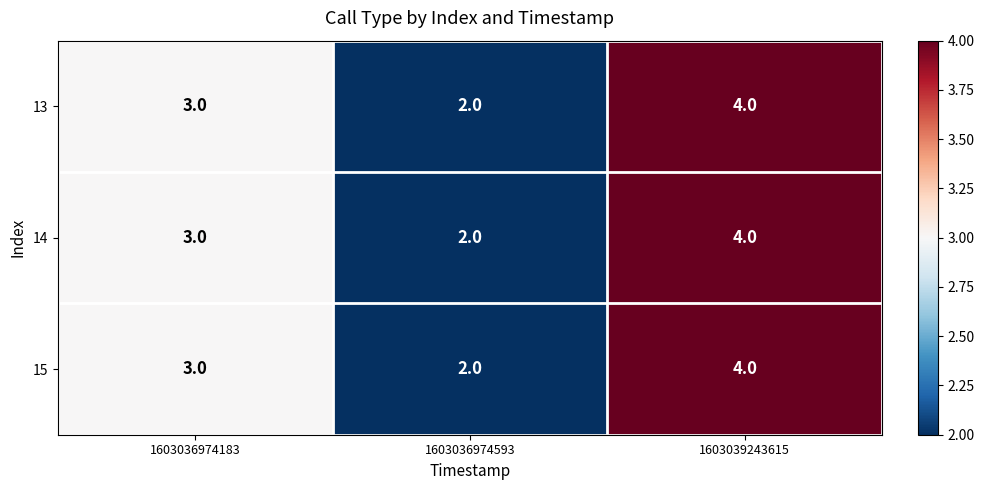

Is it true that 15 equals 4 at 1603039243615?

True